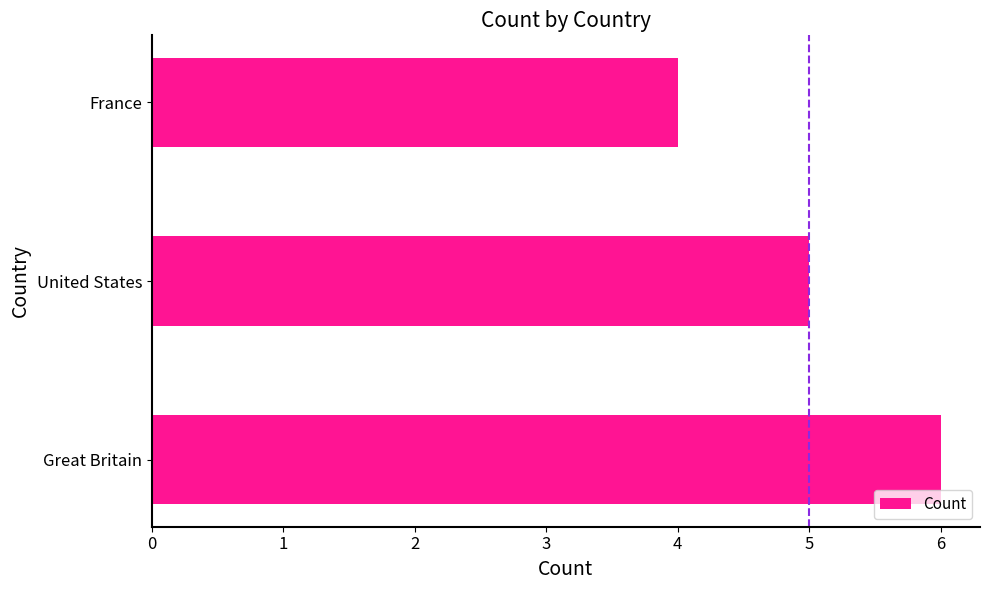

The value at United States is 8. True or false?

False